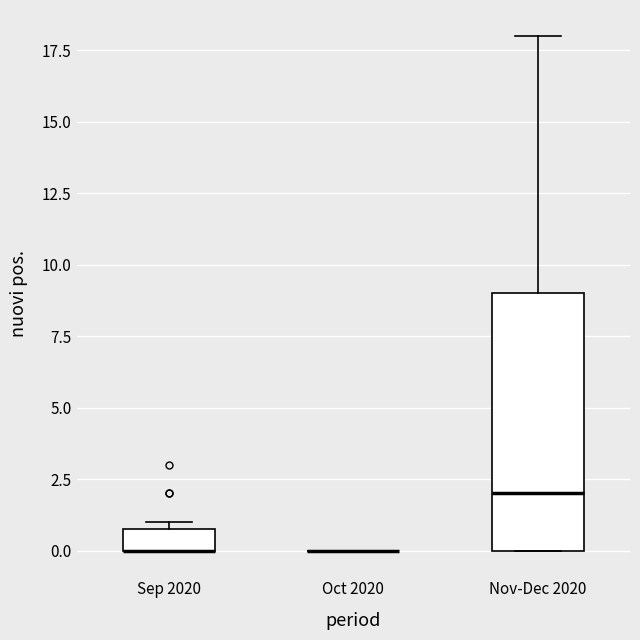

Where is the upper edge of the box for Nov-Dec 2020 on the y-axis? The values are not printed on the chart, so give them approximately, as read against the axis.

9